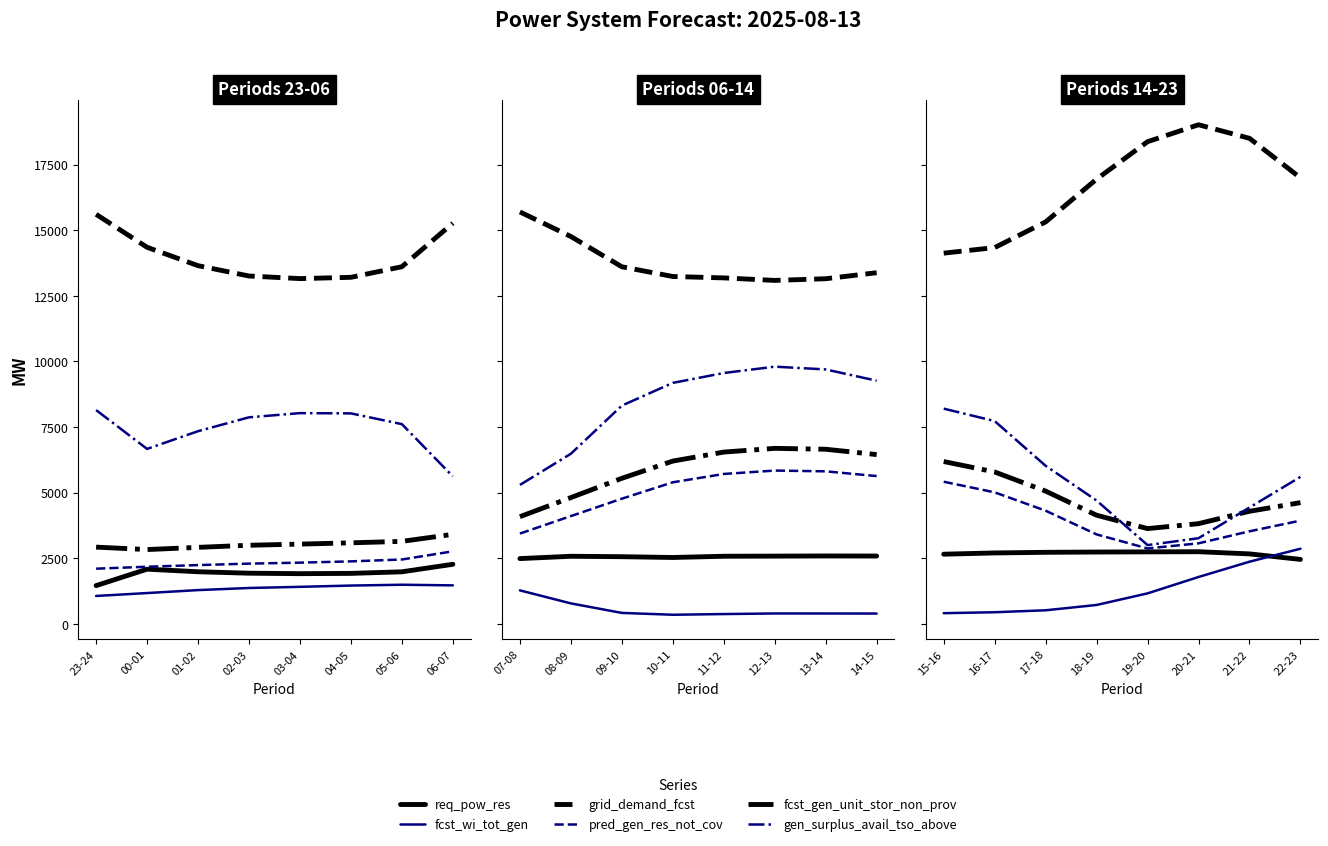

What is the value of the fcst_wi_tot_gen point at the 7th from the left?

2367